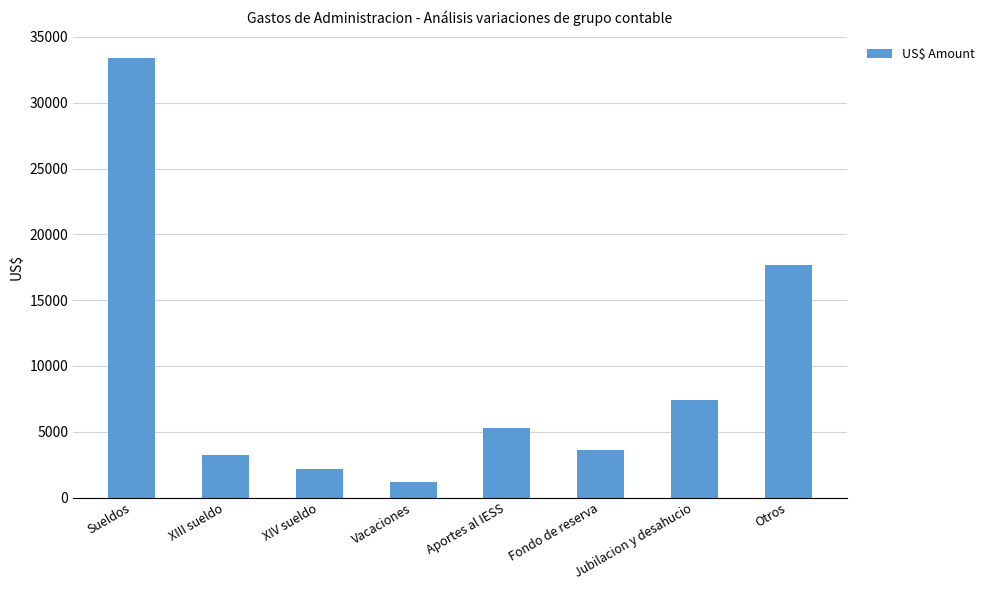

What is the value of the 5th bar from the left?

5293.8